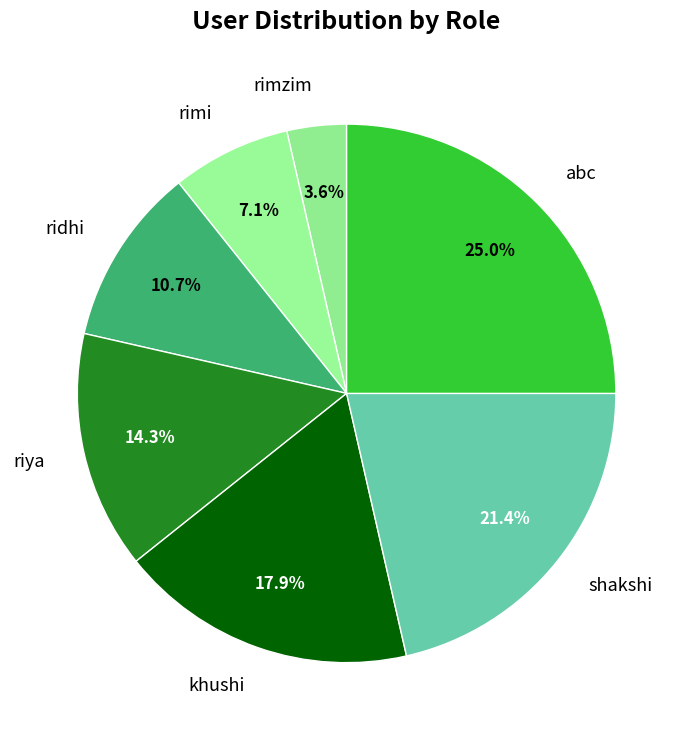

How many segments does this pie chart have?

7